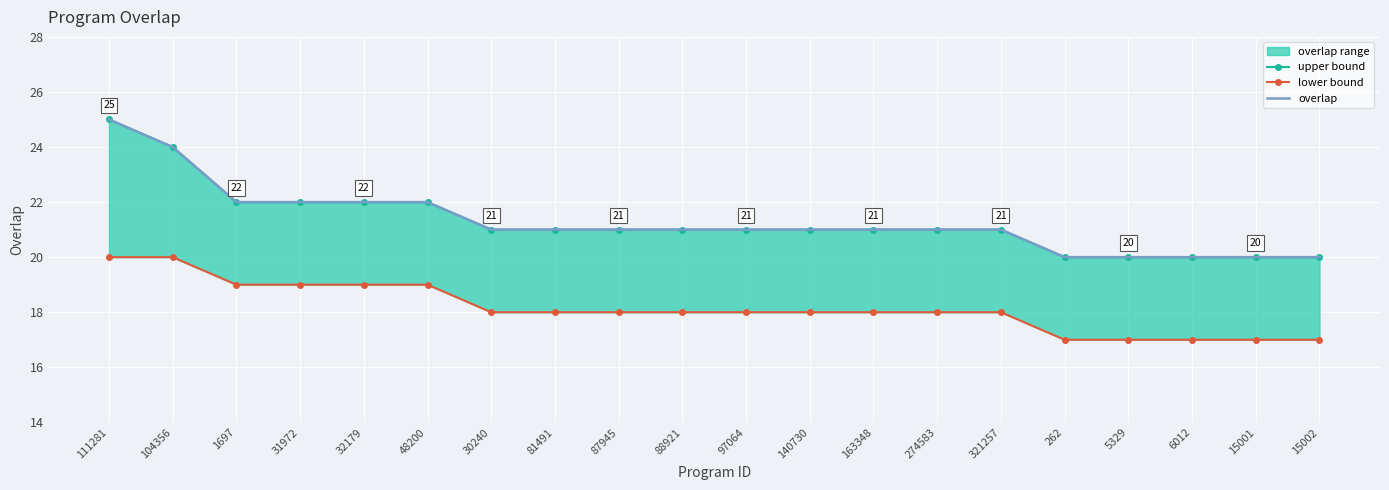

True or false: overlap and lower bound cross at least once.

False